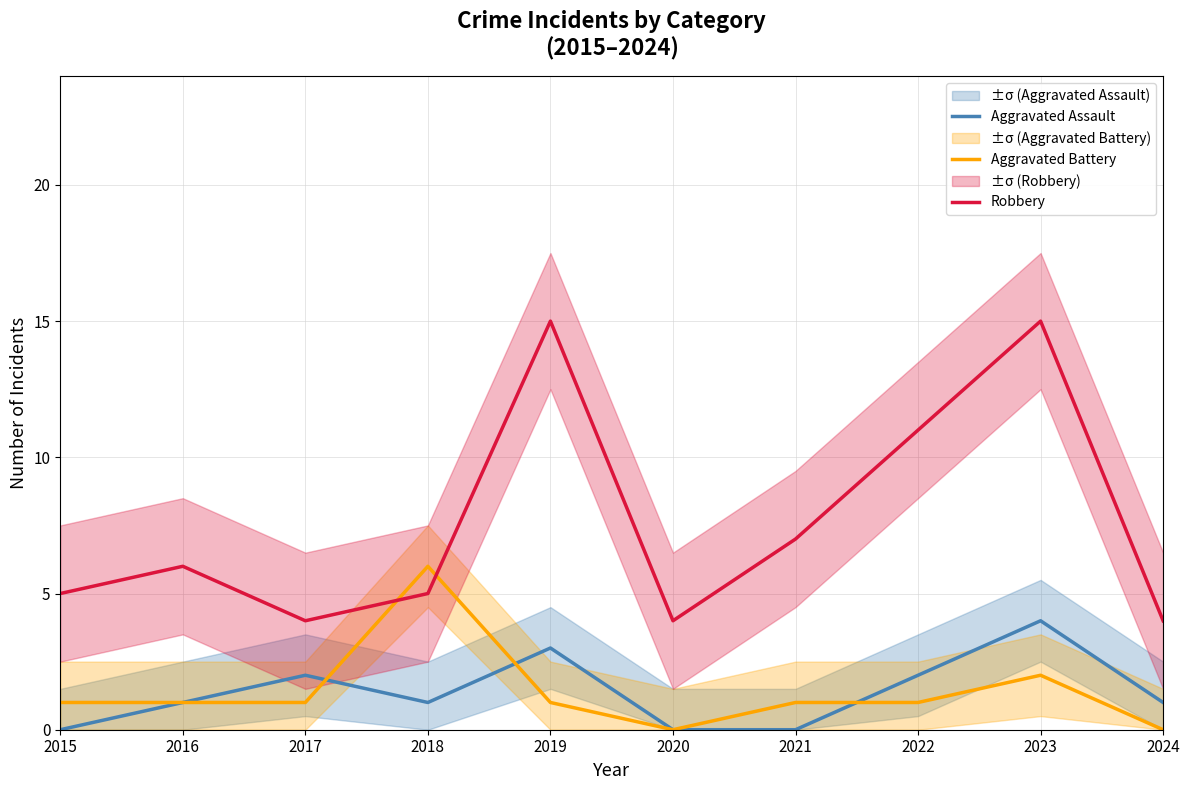

Reading left to right, transcribe all the data shown in this chart.

Aggravated Assault: 2015=0	2016=1	2017=2	2018=1	2019=3	2020=0	2021=0	2022=2	2023=4	2024=1
Aggravated Battery: 2015=1	2016=1	2017=1	2018=6	2019=1	2020=0	2021=1	2022=1	2023=2	2024=0
Robbery: 2015=5	2016=6	2017=4	2018=5	2019=15	2020=4	2021=7	2022=11	2023=15	2024=4